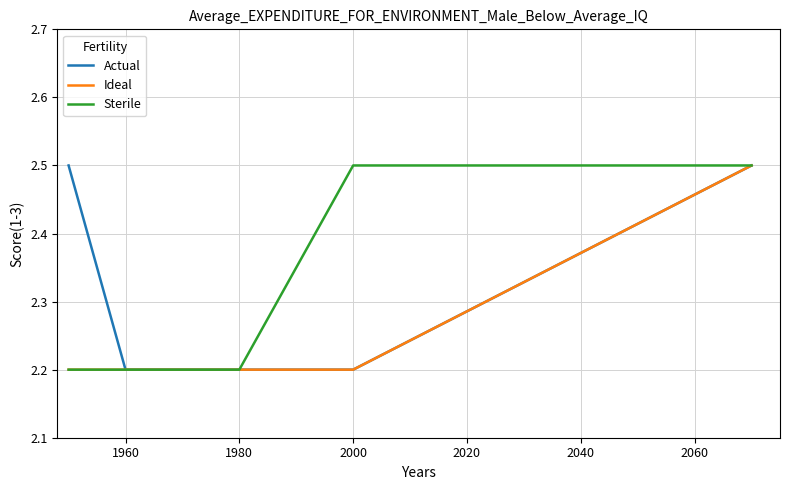

What is the highest value of the Ideal series?

2.5